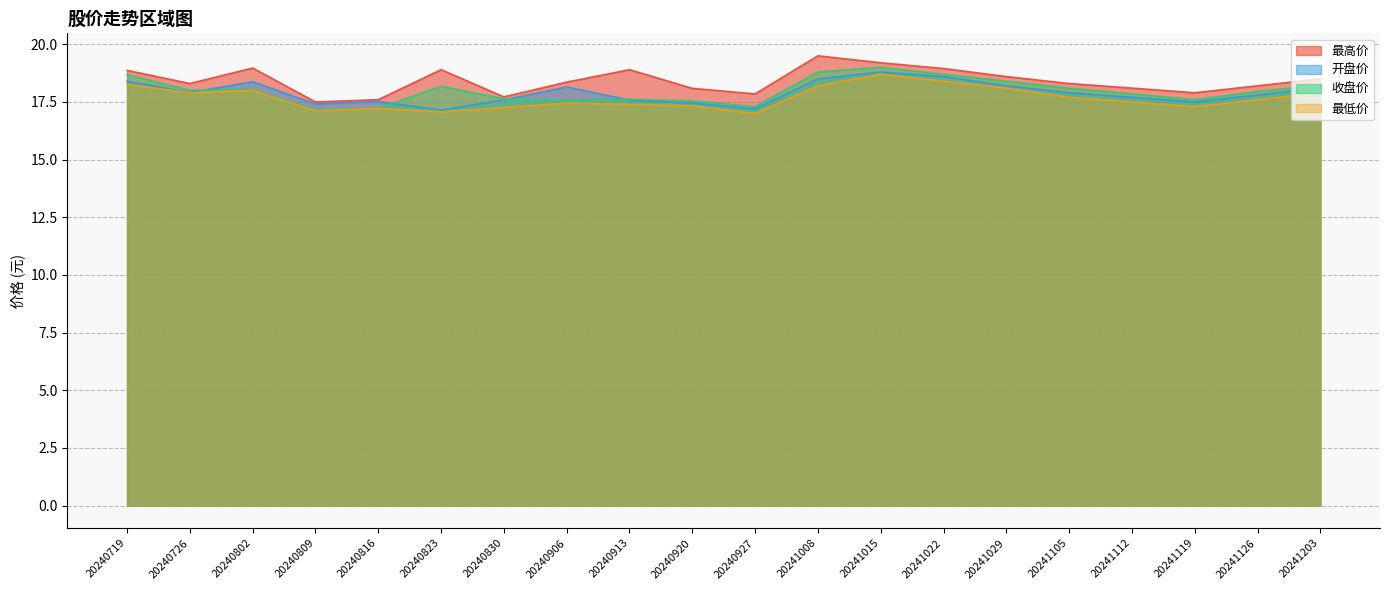

At which category is the sum across all series the highest?

20241015